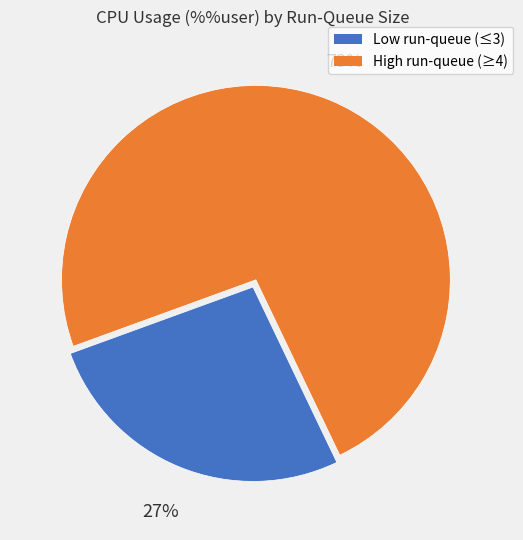

Count the number of slices in the pie.

2